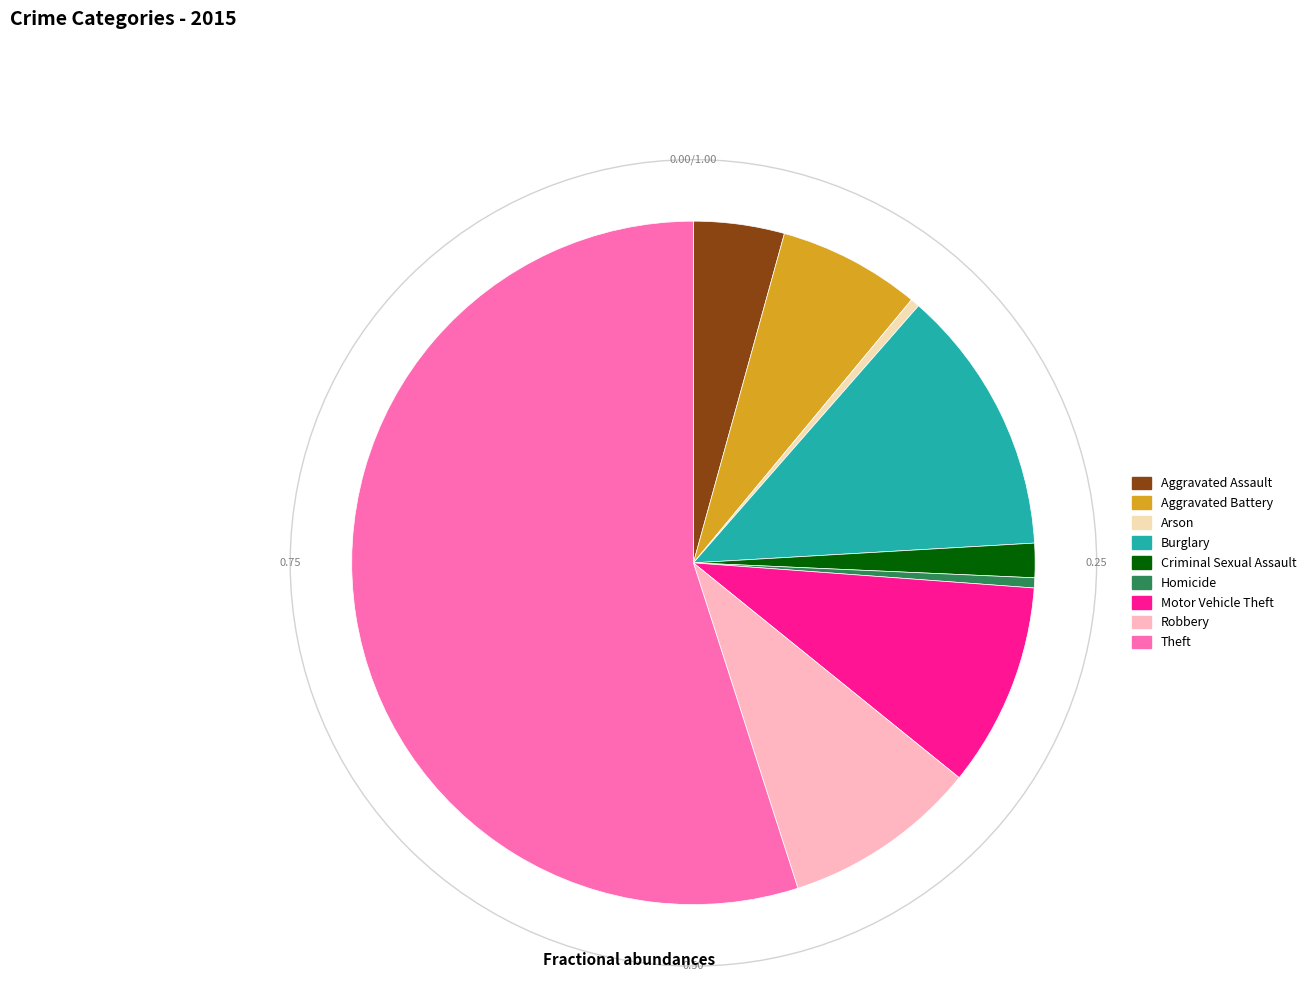

Which category has the biggest portion of the pie?

Theft